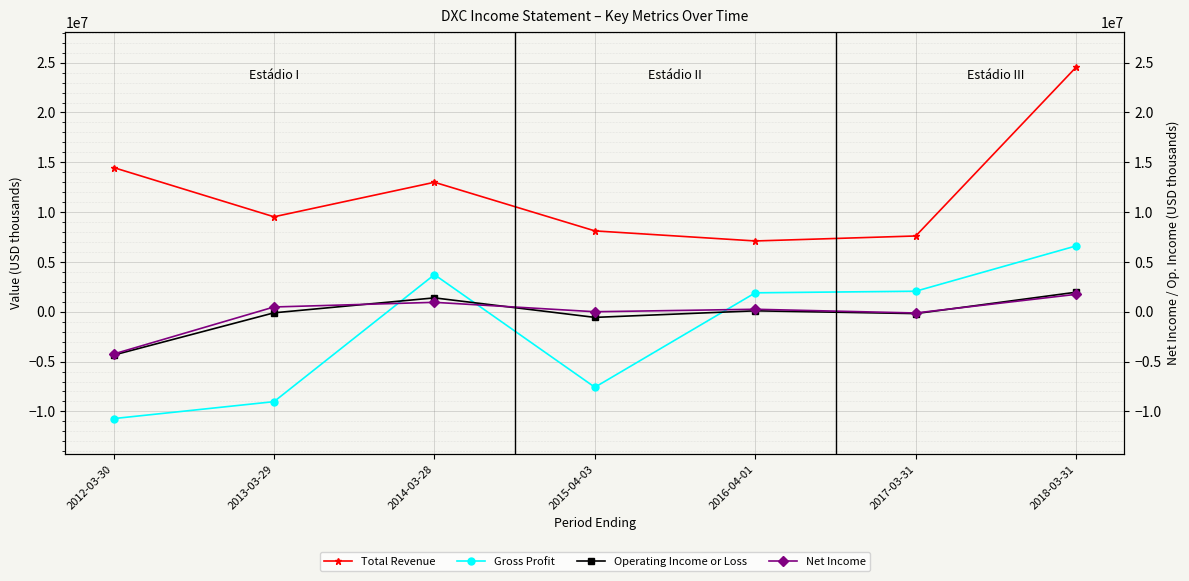

Rank the series at 2017-03-31 from lowest to highest value.

Operating Income or Loss, Net Income, Gross Profit, Total Revenue